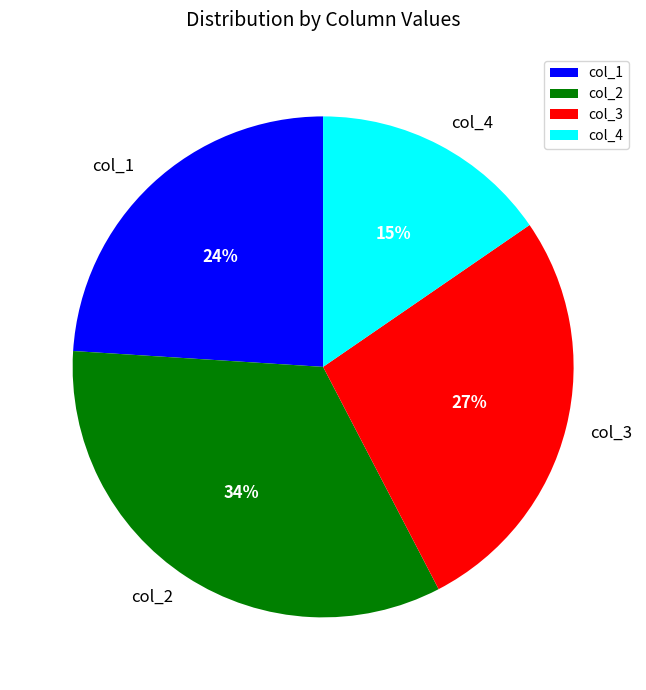

Is there any slice that represents more than half of the pie?

No